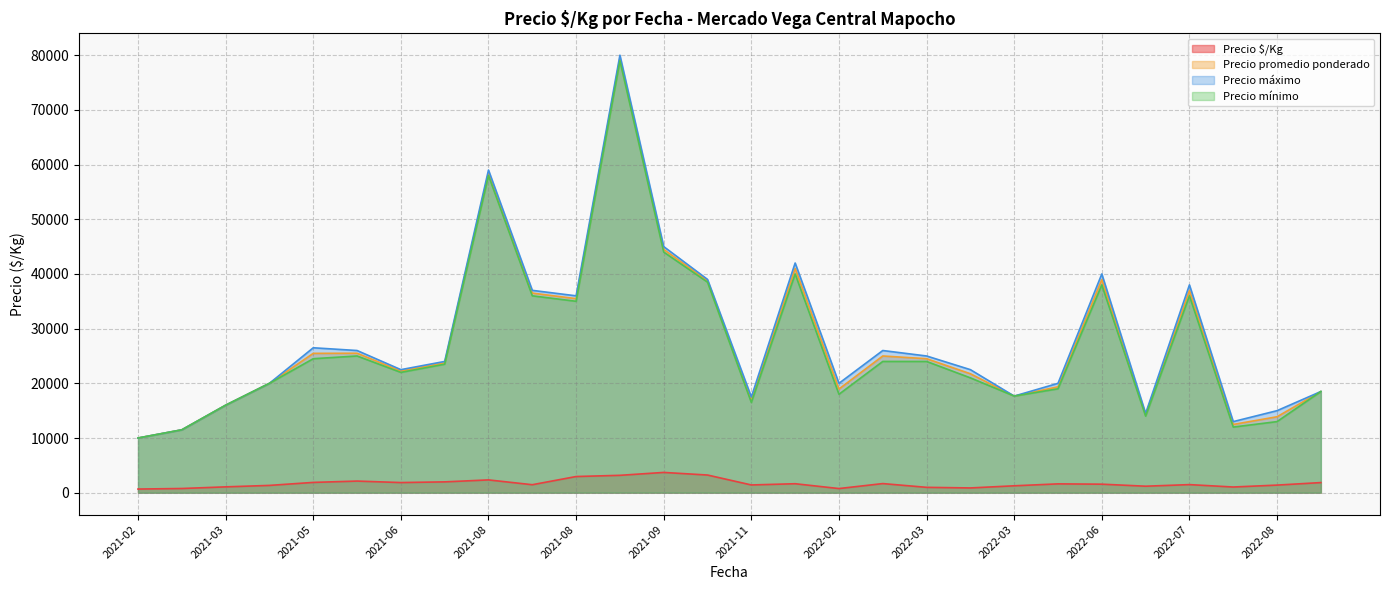

Which series has the widest spread of values?

Precio máximo